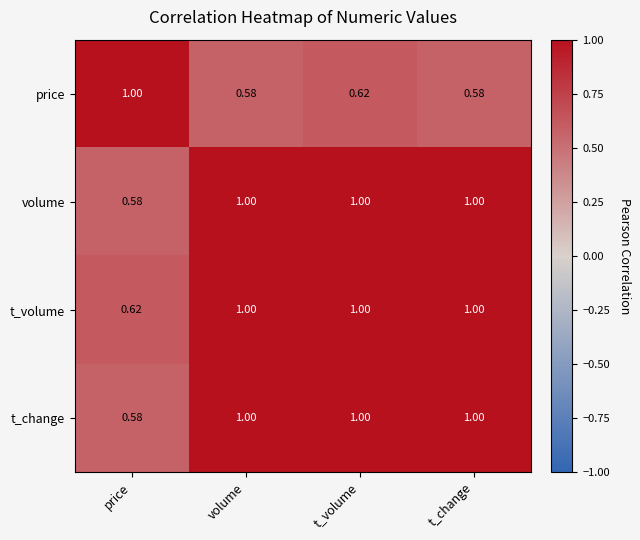

What is the difference between the highest and lowest values at t_volume?

0.4